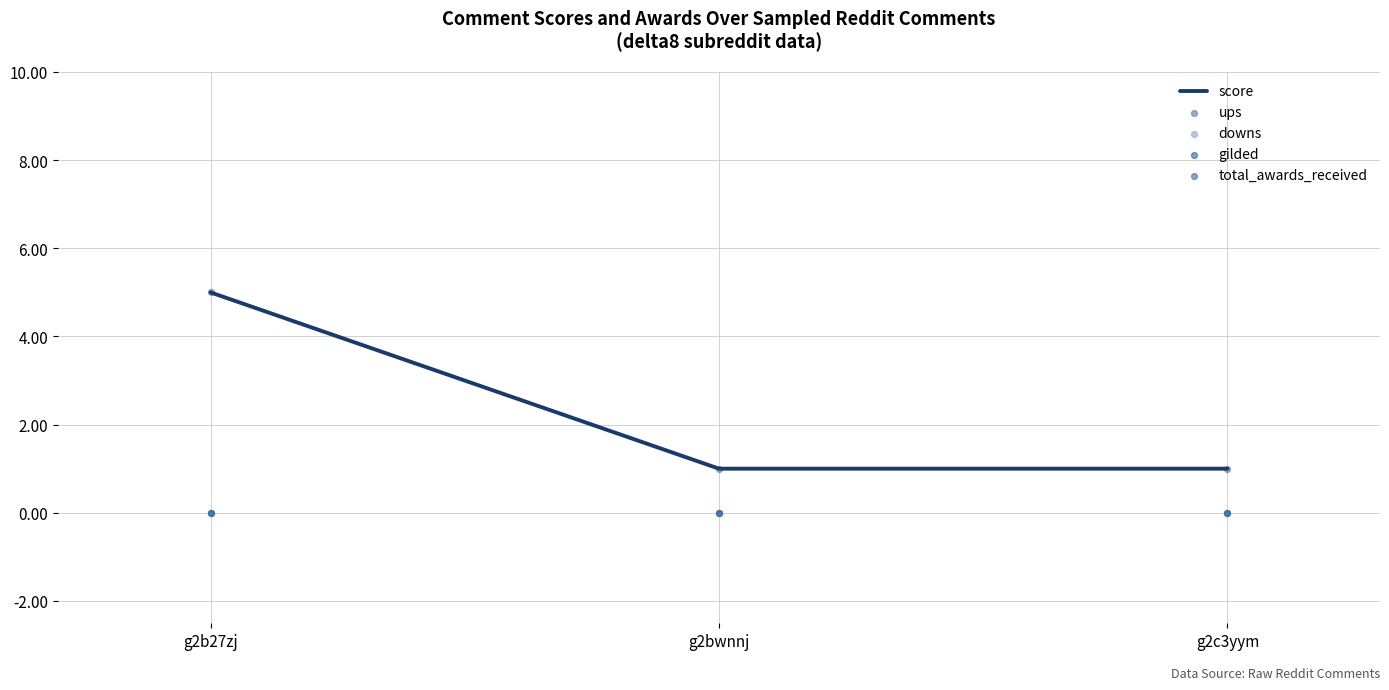

At which category is the sum across all series the highest?

g2b27zj